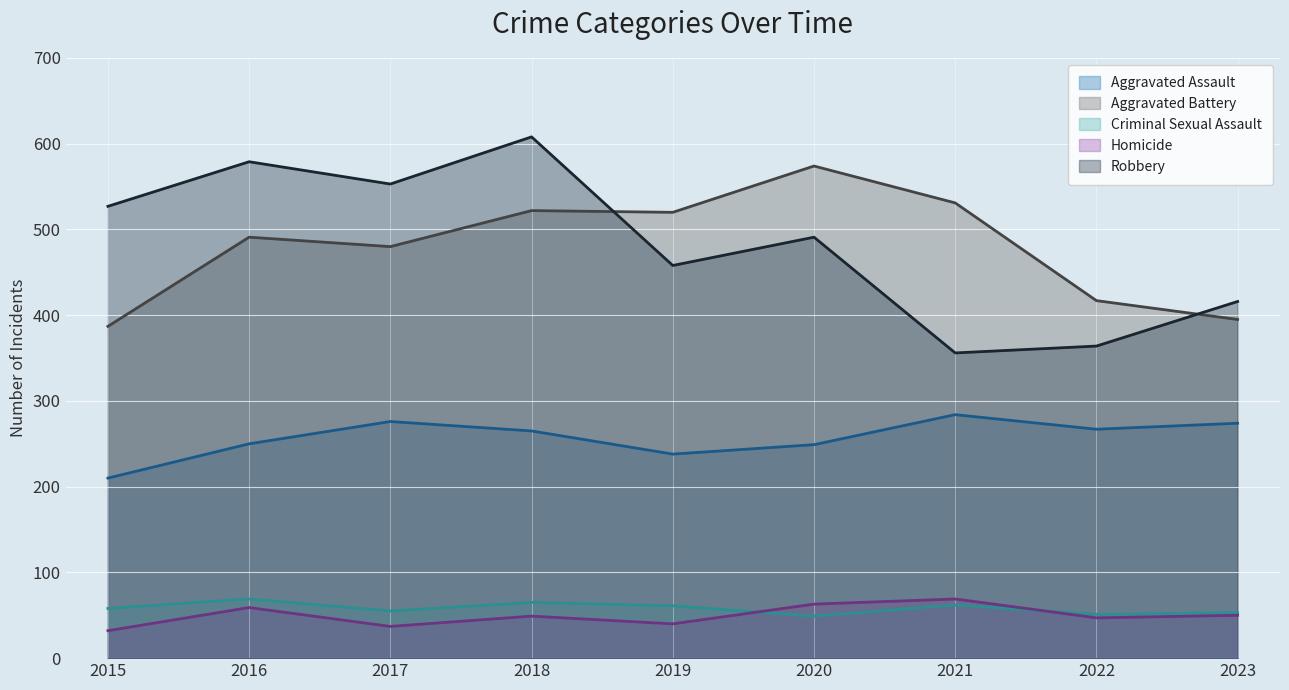

At which category does Aggravated Assault reach its first local peak?

2017